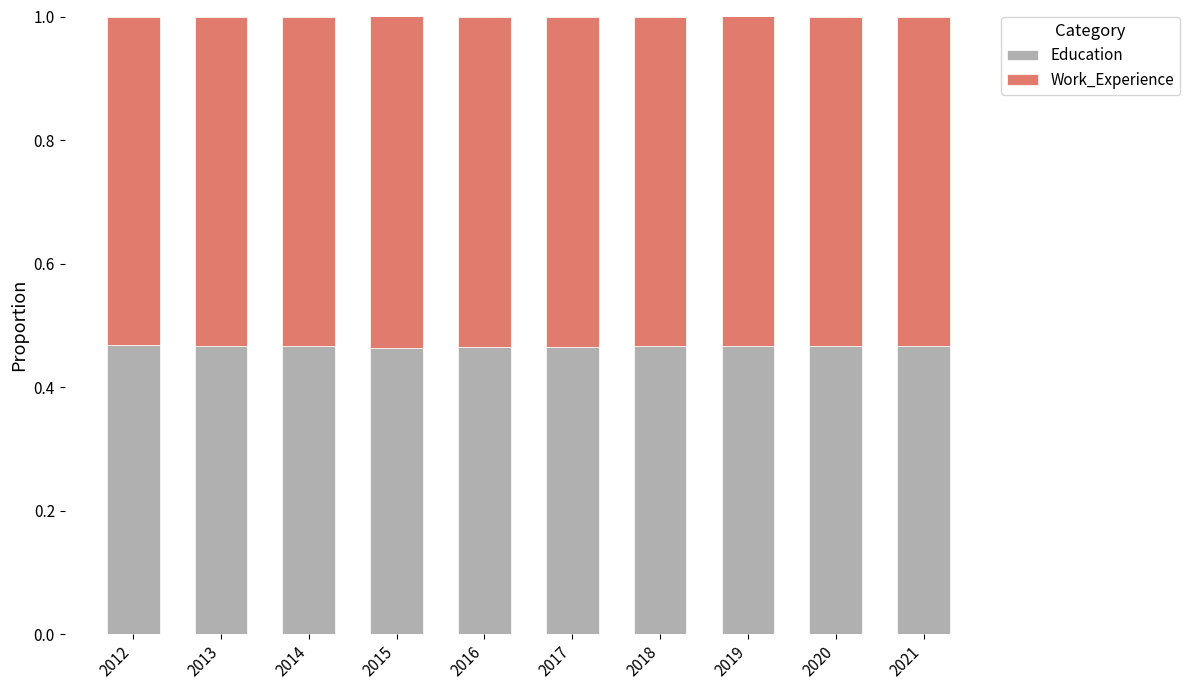

The Education series shows 0.2 at 2016. True or false?

False